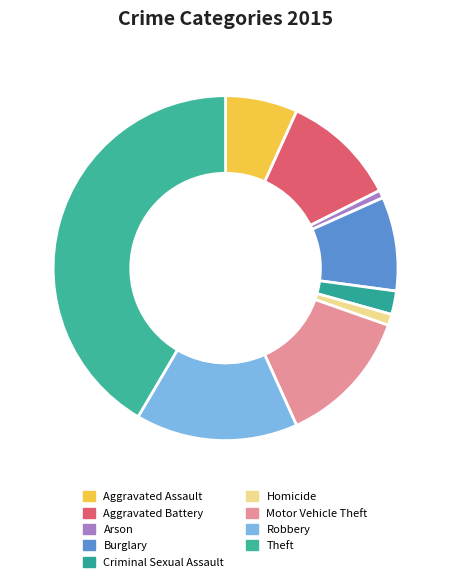

Is there a majority slice in this chart?

No